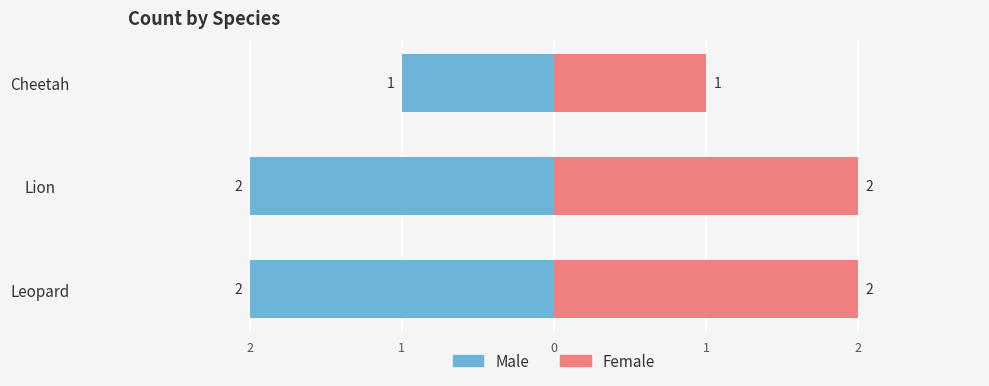

What is the maximum value shown in the chart?

2